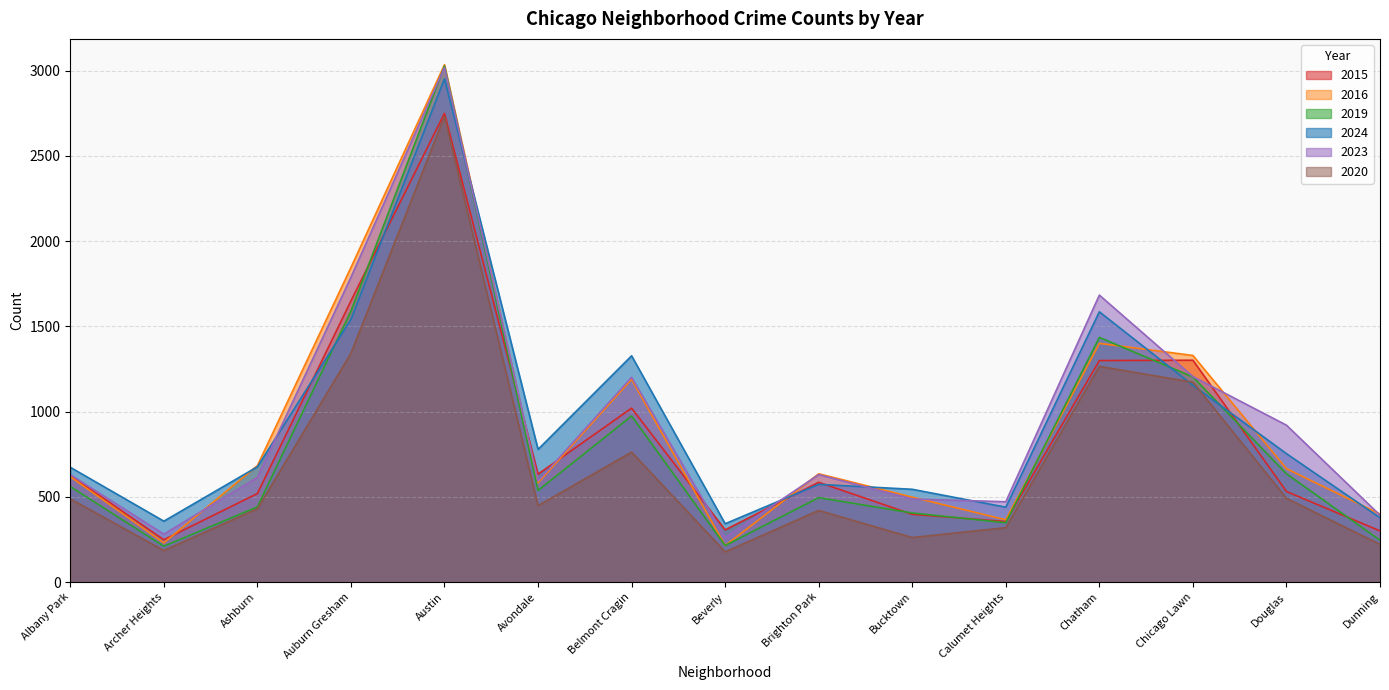

Reading right to left, what are all the values shown in this chart?

2015: Dunning=300	Douglas=531	Chicago Lawn=1301	Chatham=1299	Calumet Heights=355	Bucktown=397	Brighton Park=585	Beverly=306	Belmont Cragin=1020	Avondale=633	Austin=2749	Auburn Gresham=1649	Ashburn=519	Archer Heights=248	Albany Park=625
2016: Dunning=399	Douglas=665	Chicago Lawn=1329	Chatham=1400	Calumet Heights=365	Bucktown=498	Brighton Park=635	Beverly=214	Belmont Cragin=1189	Avondale=582	Austin=3034	Auburn Gresham=1845	Ashburn=683	Archer Heights=230	Albany Park=618
2019: Dunning=245	Douglas=635	Chicago Lawn=1203	Chatham=1435	Calumet Heights=348	Bucktown=405	Brighton Park=495	Beverly=214	Belmont Cragin=974	Avondale=537	Austin=3027	Auburn Gresham=1589	Ashburn=441	Archer Heights=210	Albany Park=560
2024: Dunning=377	Douglas=753	Chicago Lawn=1154	Chatham=1585	Calumet Heights=439	Bucktown=544	Brighton Park=573	Beverly=342	Belmont Cragin=1327	Avondale=778	Austin=2952	Auburn Gresham=1540	Ashburn=676	Archer Heights=357	Albany Park=673
2023: Dunning=392	Douglas=920	Chicago Lawn=1205	Chatham=1683	Calumet Heights=471	Bucktown=487	Brighton Park=630	Beverly=261	Belmont Cragin=1201	Avondale=592	Austin=3018	Auburn Gresham=1788	Ashburn=614	Archer Heights=281	Albany Park=630
2020: Dunning=221	Douglas=491	Chicago Lawn=1172	Chatham=1265	Calumet Heights=319	Bucktown=261	Brighton Park=420	Beverly=177	Belmont Cragin=762	Avondale=448	Austin=2731	Auburn Gresham=1342	Ashburn=430	Archer Heights=185	Albany Park=488